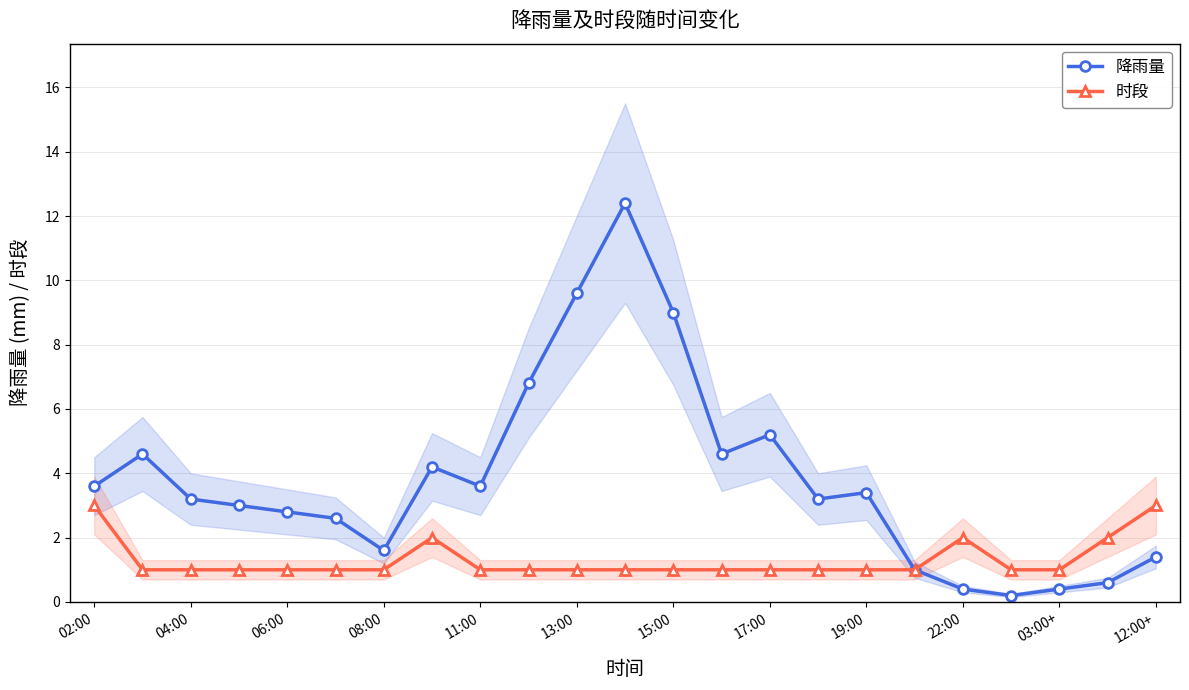

Is this an area chart (filled region under the line)?

No